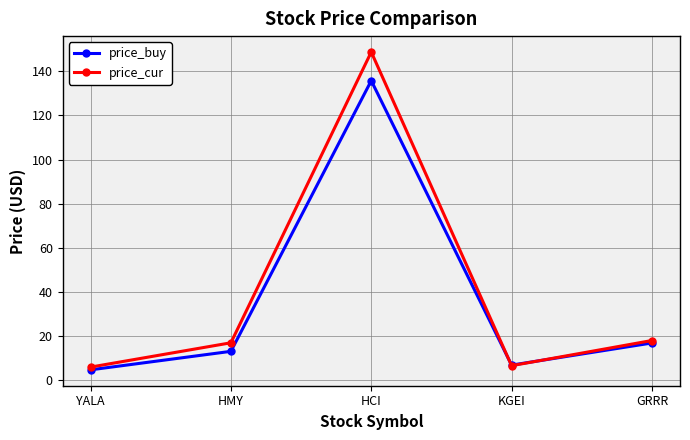

Where is price_cur nearest to the value 77?

GRRR